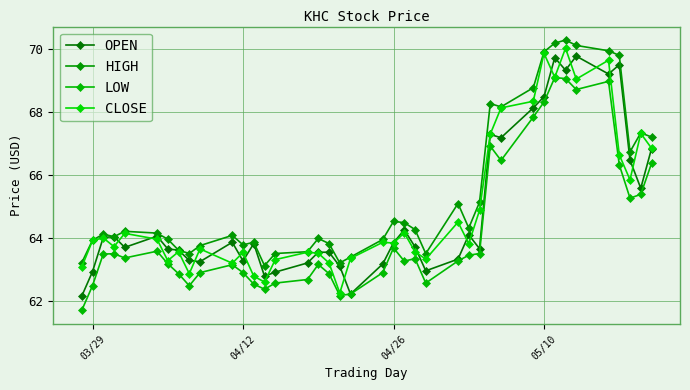

Does the chart have visible grid lines?

Yes